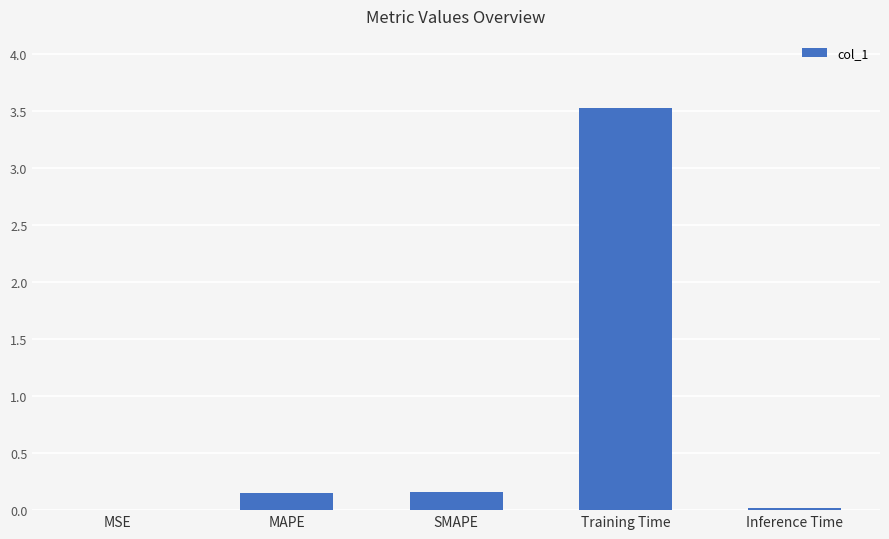

Are the bars grouped side by side (vs. stacked)?

No